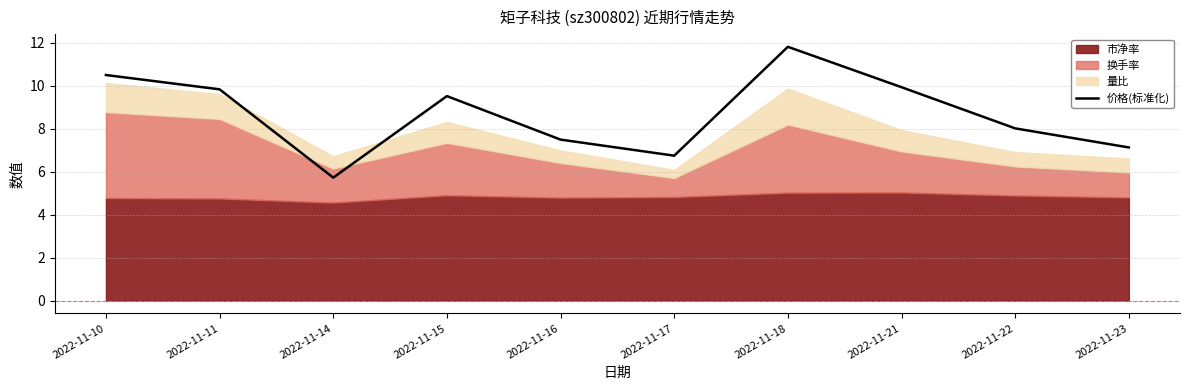

Reading left to right, transcribe all the data shown in this chart.

2022-11-10=10.5	2022-11-11=9.8	2022-11-14=5.7	2022-11-15=9.5	2022-11-16=7.5	2022-11-17=6.8	2022-11-18=11.8	2022-11-21=9.9	2022-11-22=8.0	2022-11-23=7.1